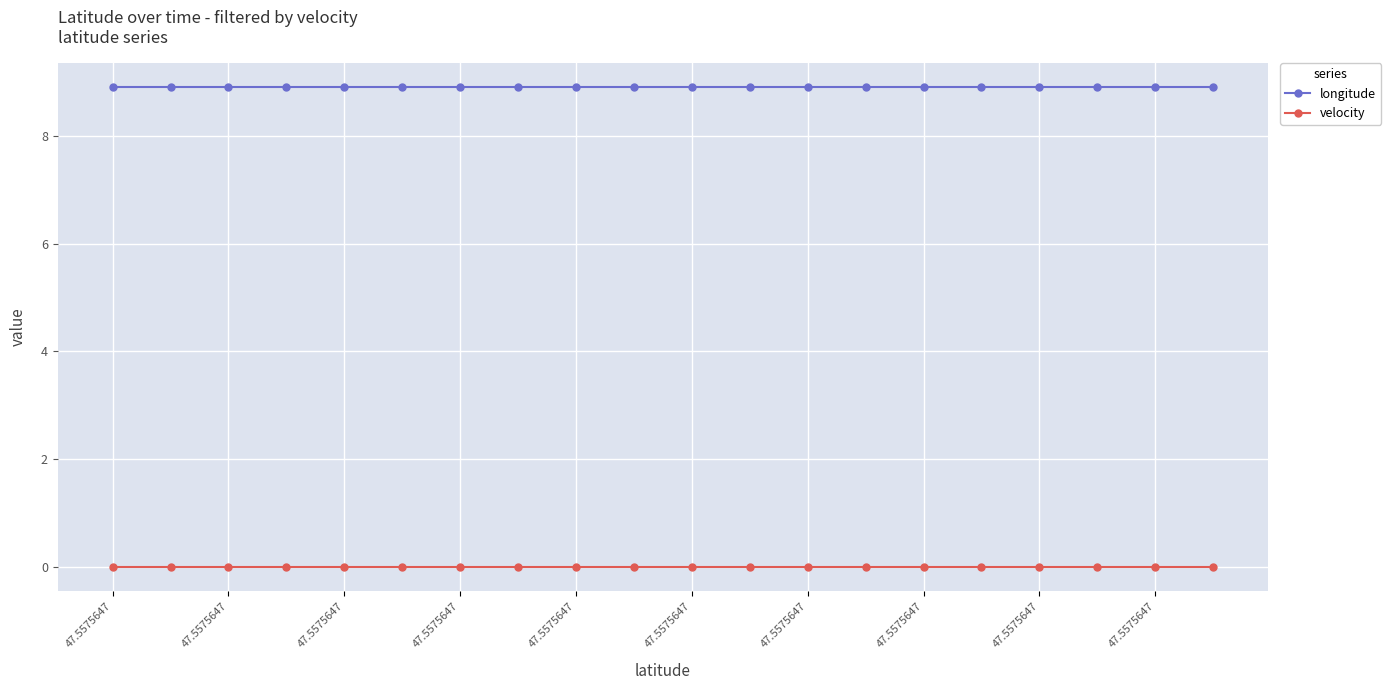

Reading left to right, list all the values displayed in this chart.

longitude: 8.9	8.9	8.9	8.9	8.9	8.9	8.9	8.9	8.9	8.9	8.9	8.9	8.9	8.9	8.9	8.9	8.9	8.9	8.9	8.9
velocity: 0.0	0.0	0.0	0.0	0.0	0.0	0.0	0.0	0.0	0.0	0.0	0.0	0.0	0.0	0.0	0.0	0.0	0.0	0.0	0.0